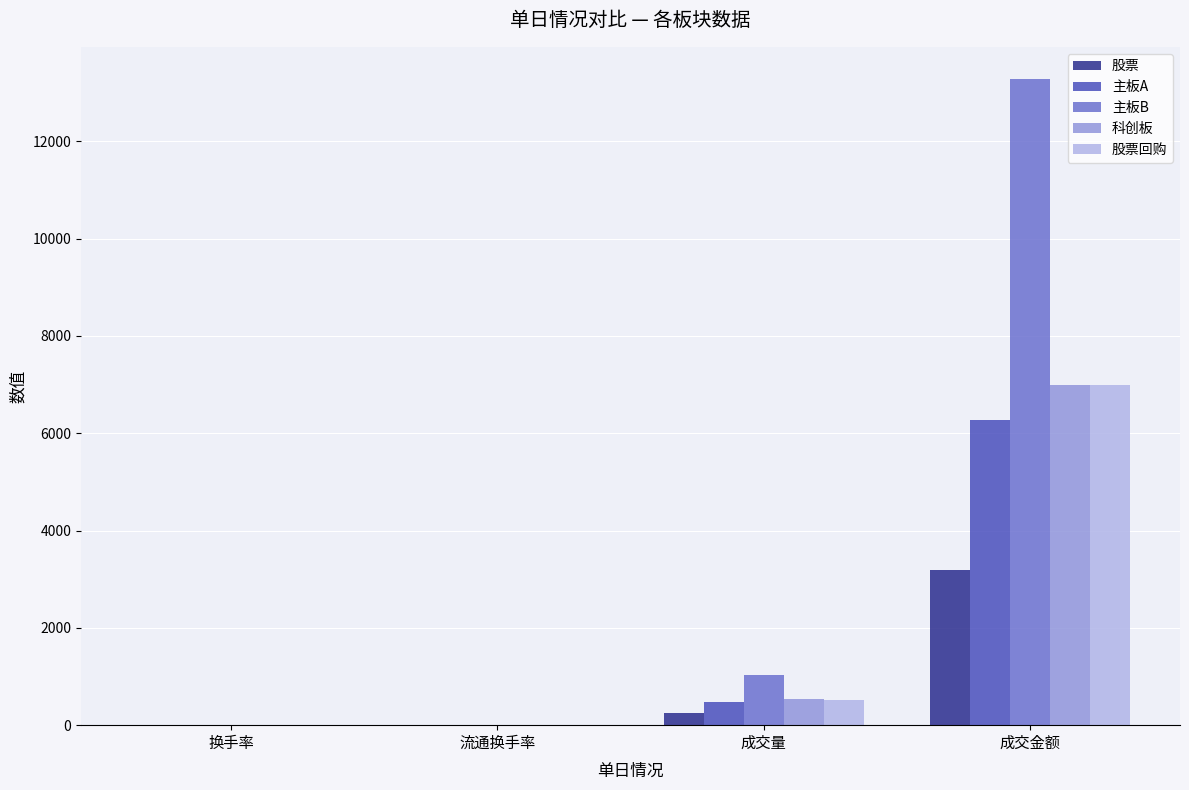

What is the maximum value shown in the chart?

13276.7